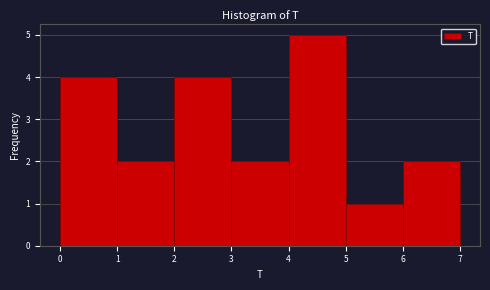

Reading left to right, transcribe this chart: for each bar, give the range it covers on the x-axis and its height. The values are not printed on the chart, so give them approximately, as read against the axis.

0 to 1: 4
1 to 2: 2
2 to 3: 4
3 to 4: 2
4 to 5: 5
5 to 6: 1
6 to 7: 2